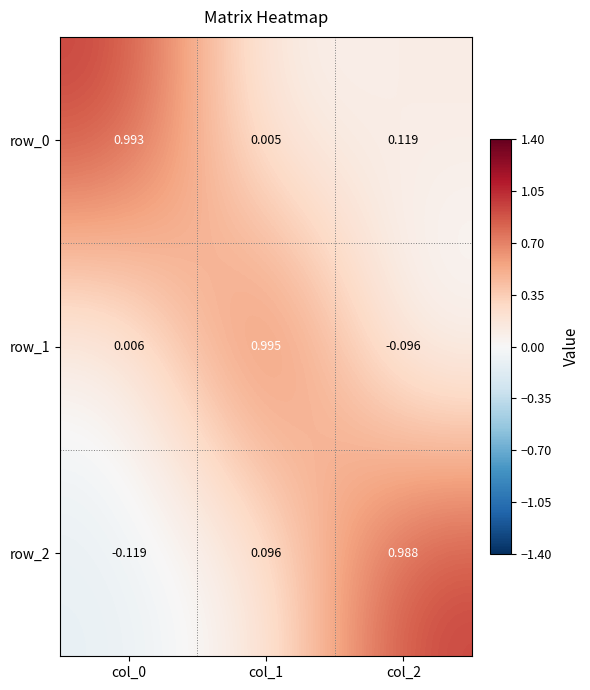

What is the average value of the row_2 series?

0.3